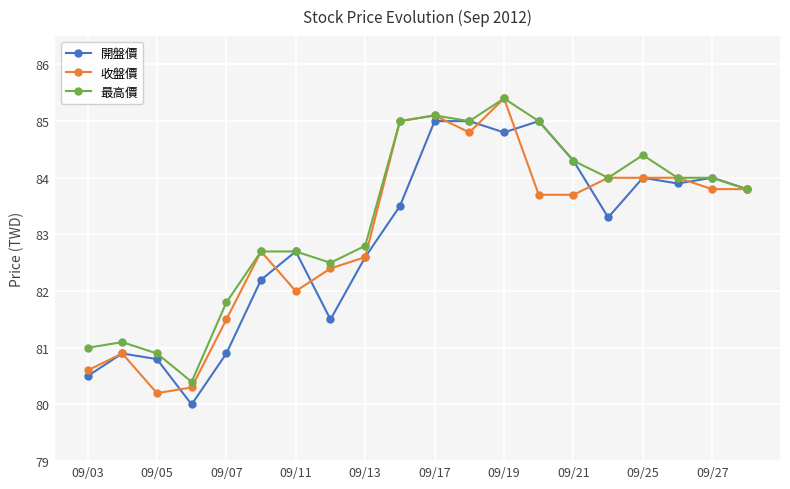

Does the chart have visible grid lines?

Yes